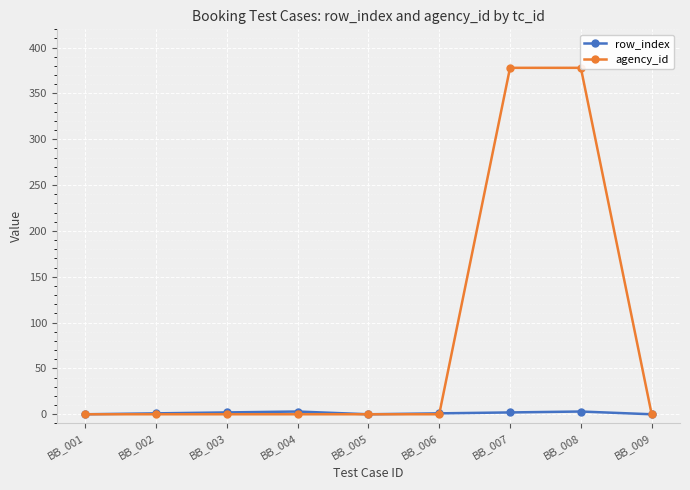

Reading right to left, transcribe all the data shown in this chart.

row_index: 0	3	2	1	0	3	2	1	0
agency_id: 0	378	378	0	0	0	0	0	0